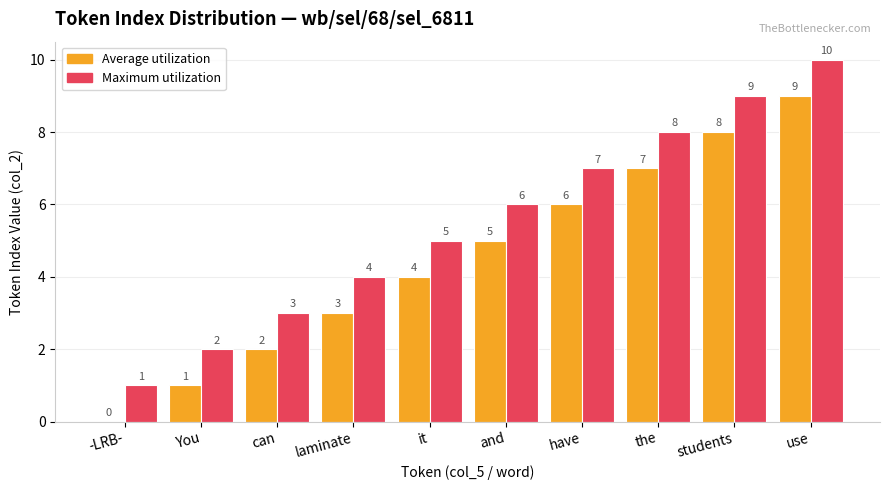

Is the value of Average utilization at have greater than the value of Maximum utilization at the?

No